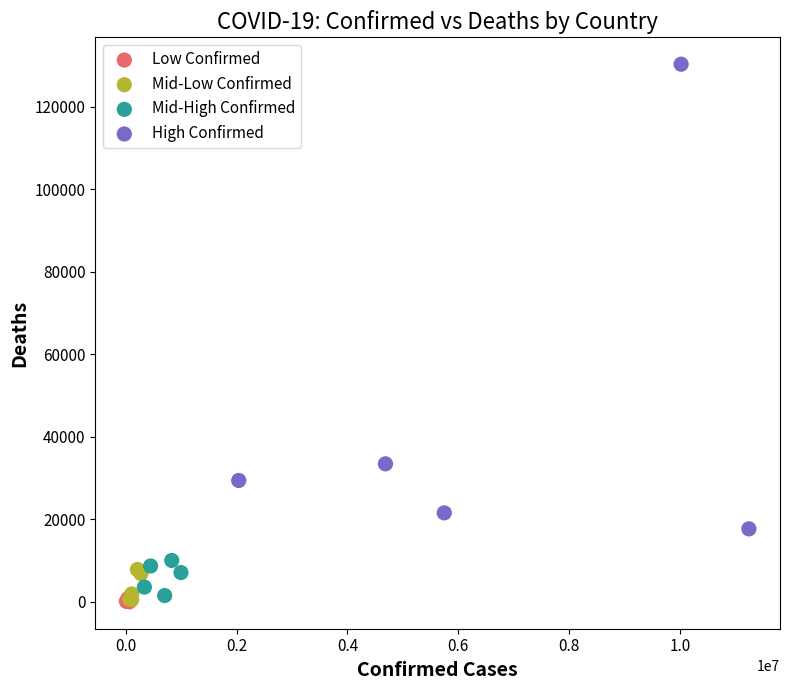

Which series has the widest spread of Y values?

High Confirmed